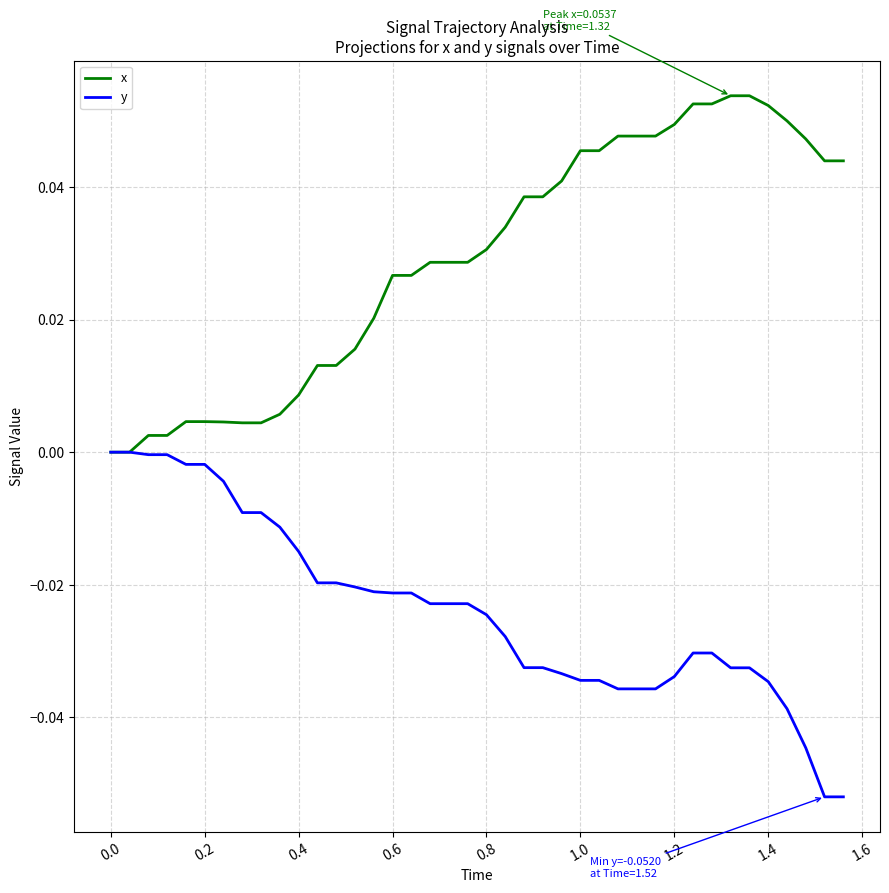

List the series in order of their overall mean, highest first.

x, y